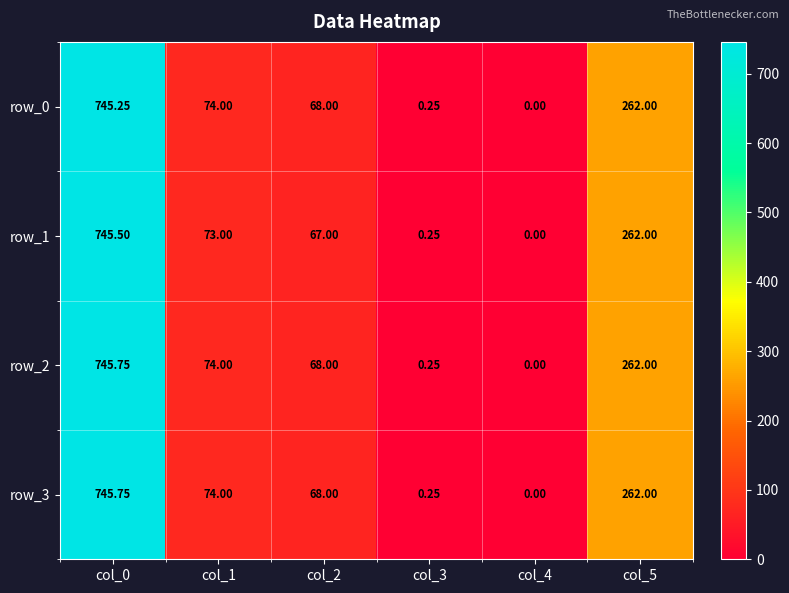

Is the value of row_2 at col_5 greater than the value of row_1 at col_3?

Yes